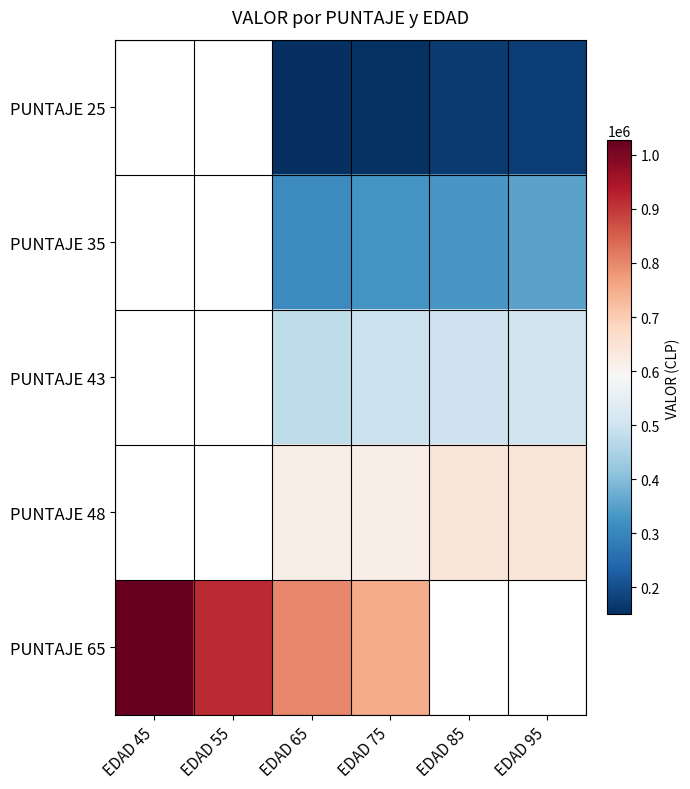

What is the difference between the PUNTAJE 65 values at EDAD 55 and EDAD 75?

165000.0